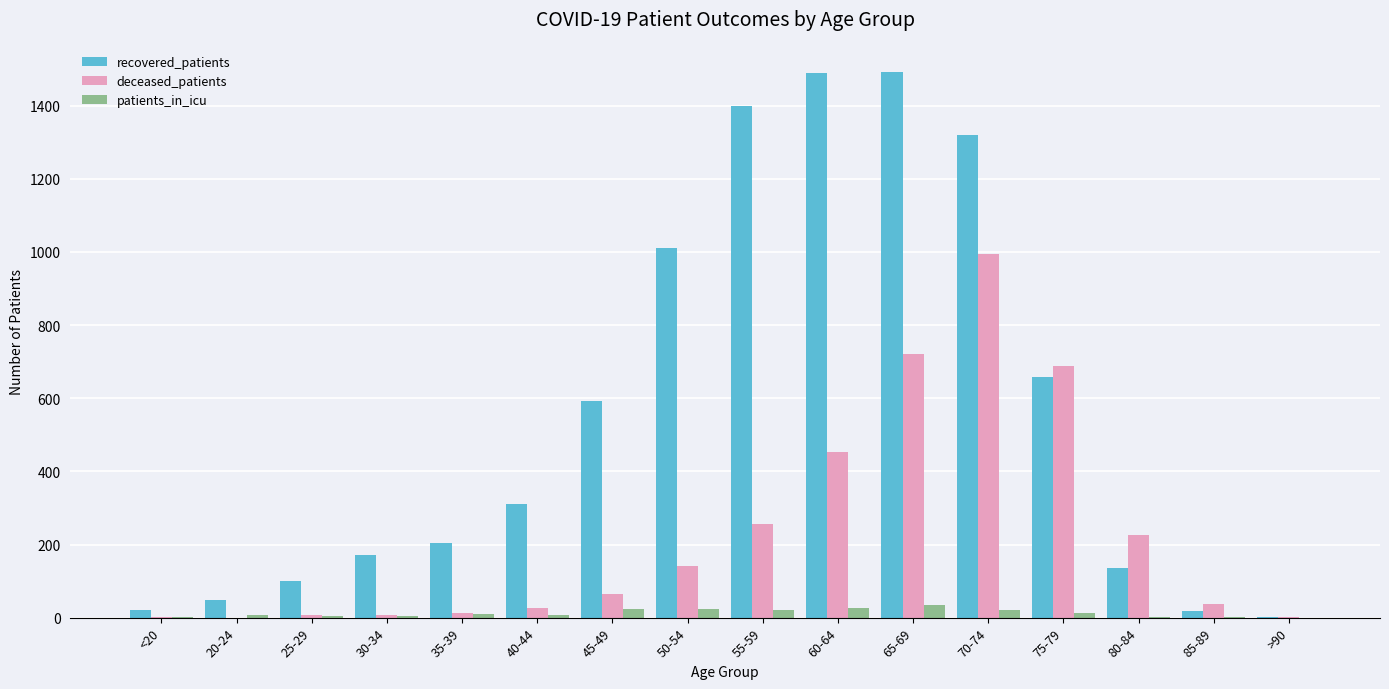

At which label is recovered_patients closest to 748?

75-79